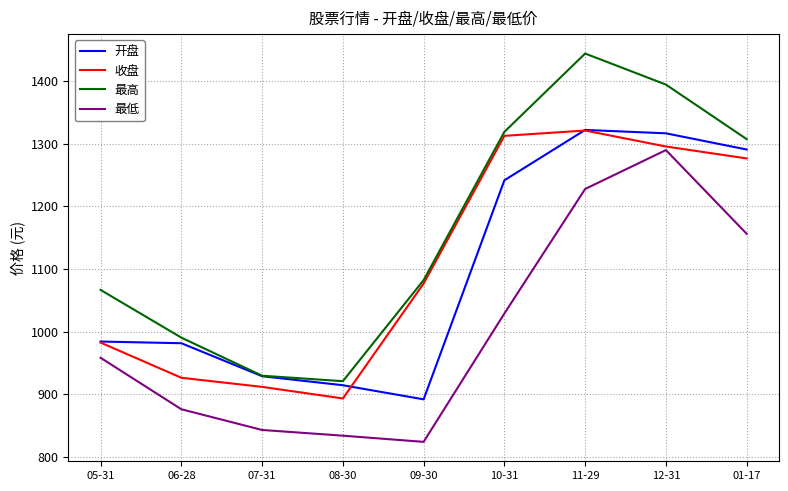

What is the total value across all series at 12-31?

5297.3